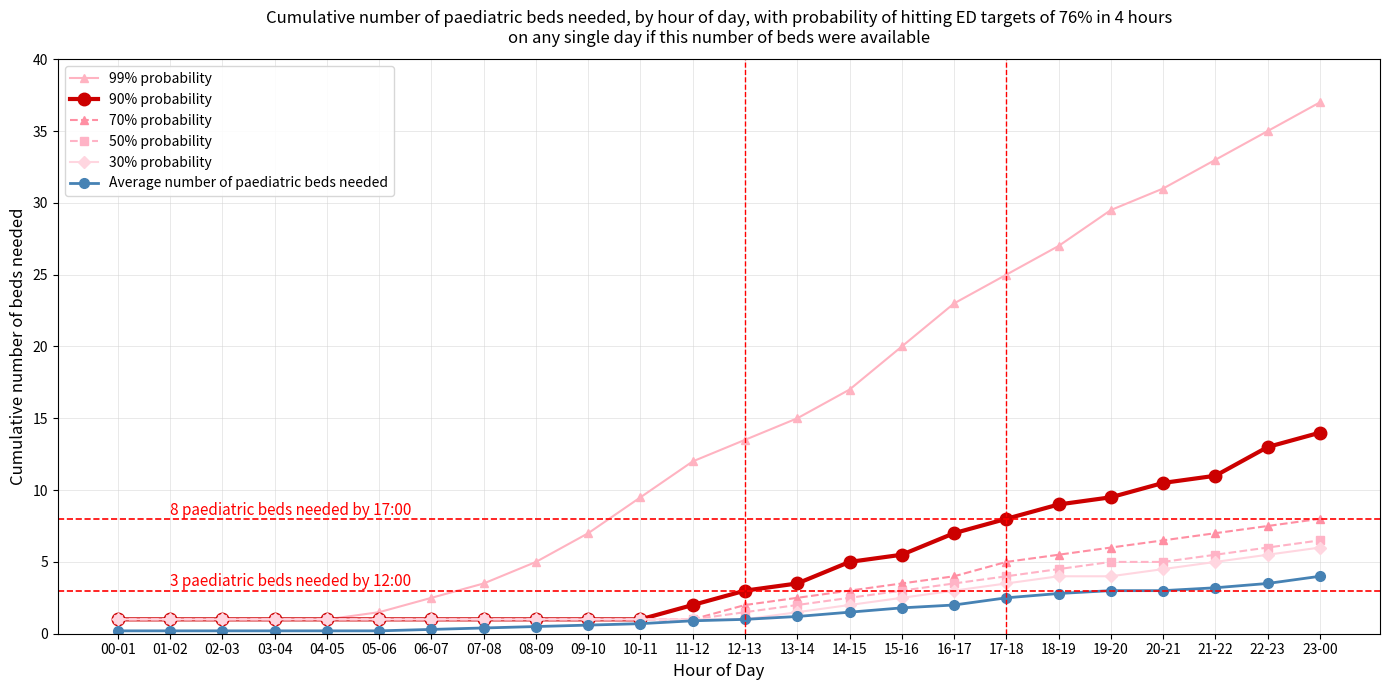

What is the difference between the 70% probability values at 22-23 and 13-14?

5.0